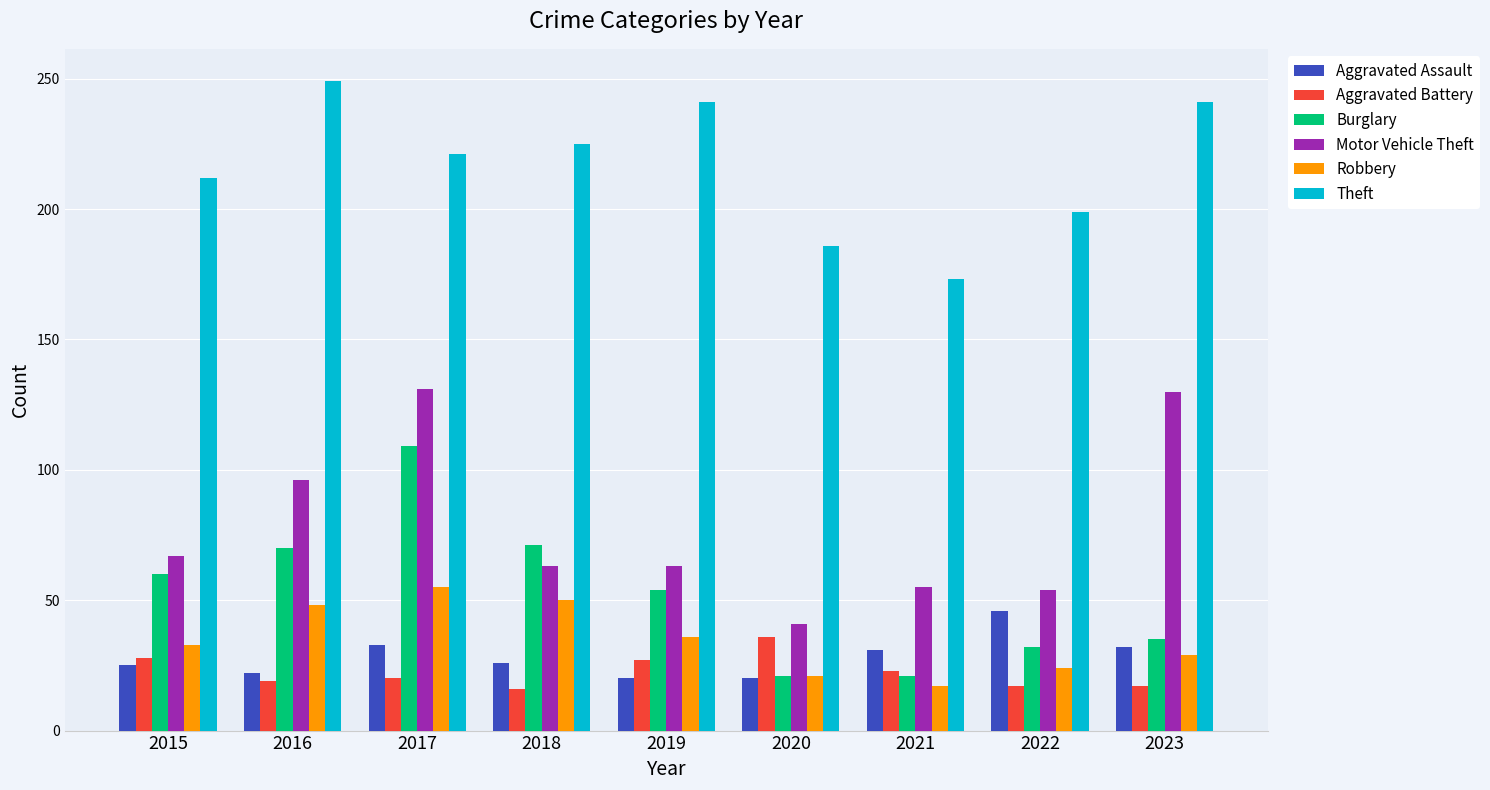

Count the Theft values in the range 199 to 241.

6